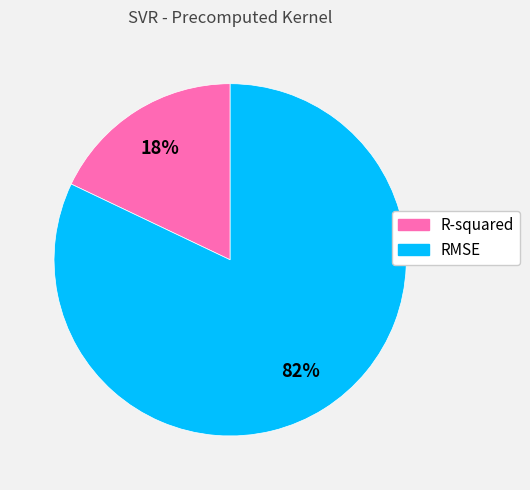

To the nearest percent, what portion does RMSE represent?

82%